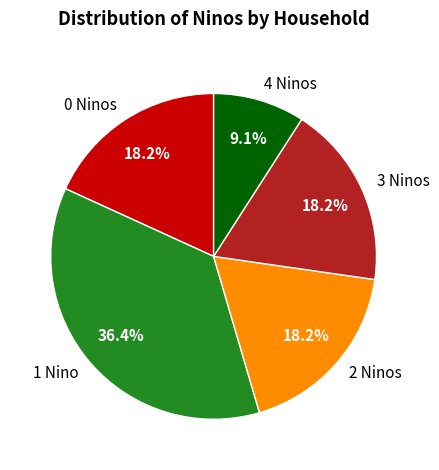

Does 4 Ninos represent more than half of the total?

No